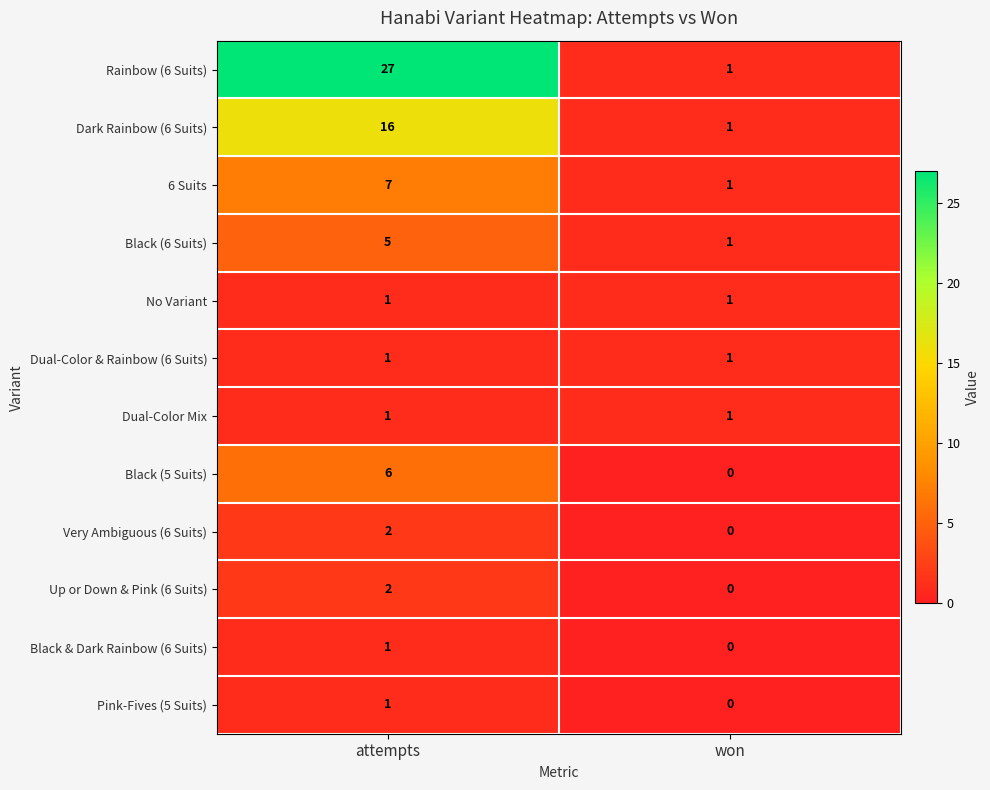

What is the difference between the maximum and minimum values in the Black (5 Suits) series?

6